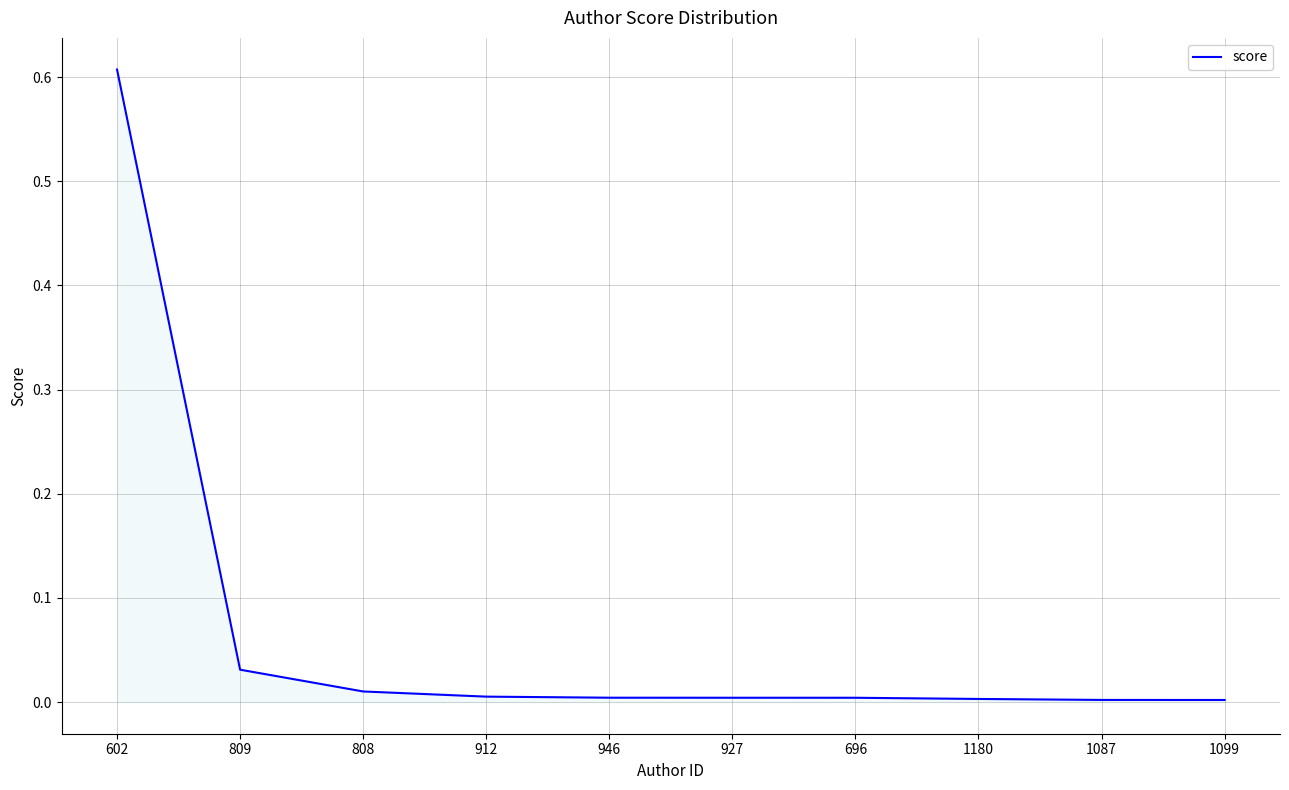

The chart shows a value of 0.0 at 1099. True or false?

True